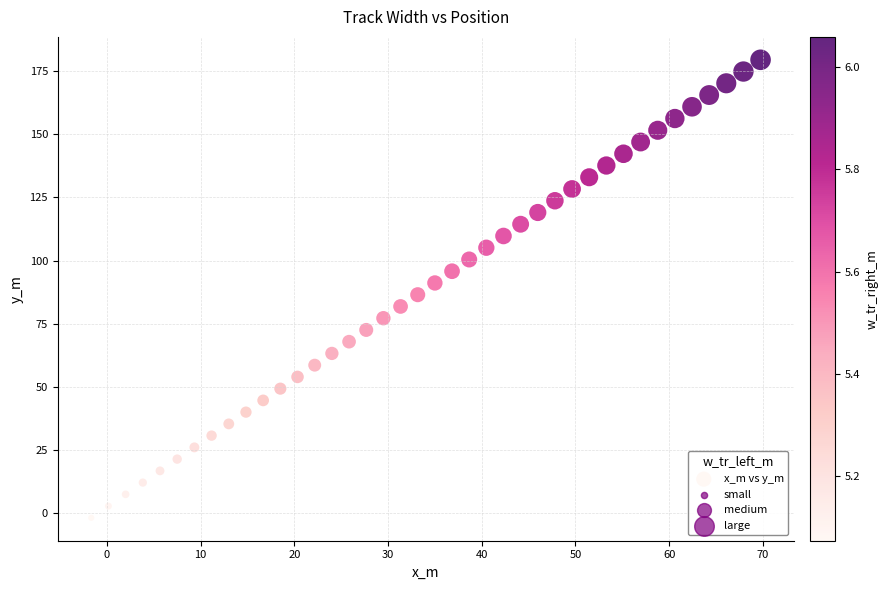

What is the range of Y values (max minus min)?

181.4